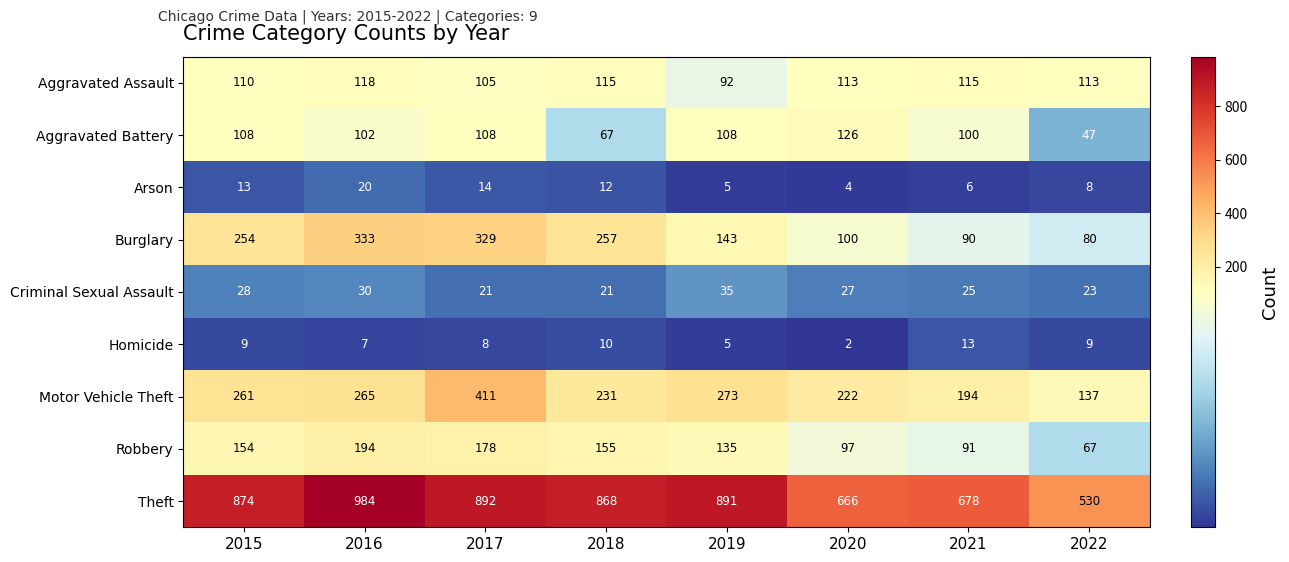

What is the difference between the Theft values at 2018 and 2022?

338